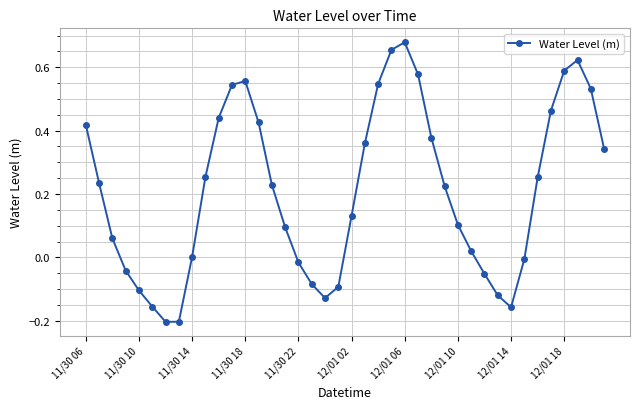

What is the difference between the maximum and minimum values?

0.9